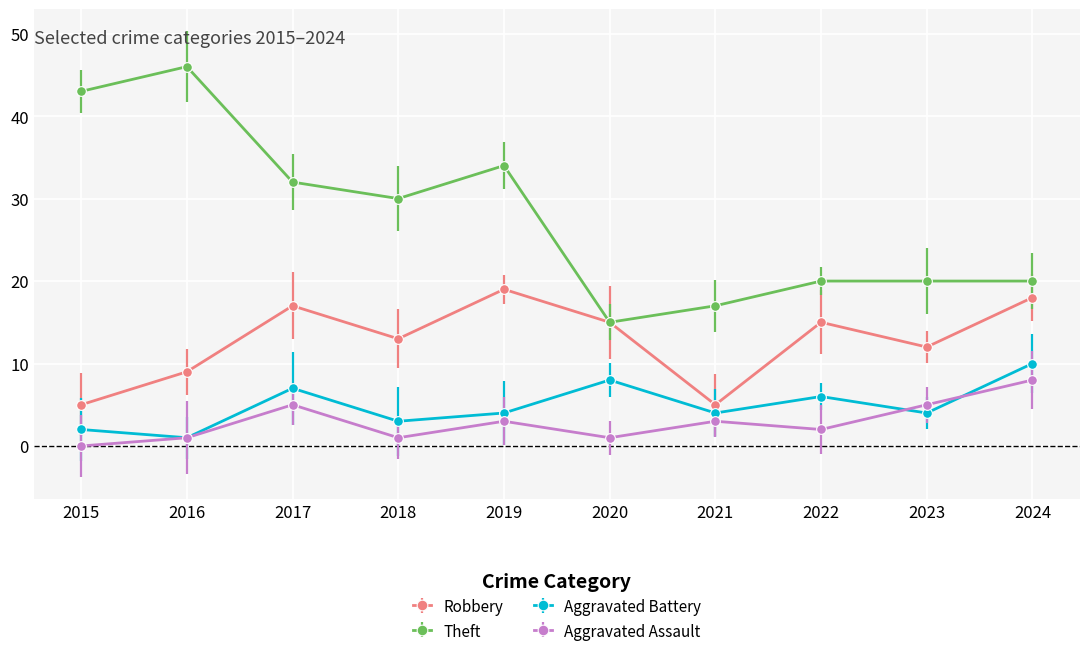

What is the maximum value shown in the chart?

46